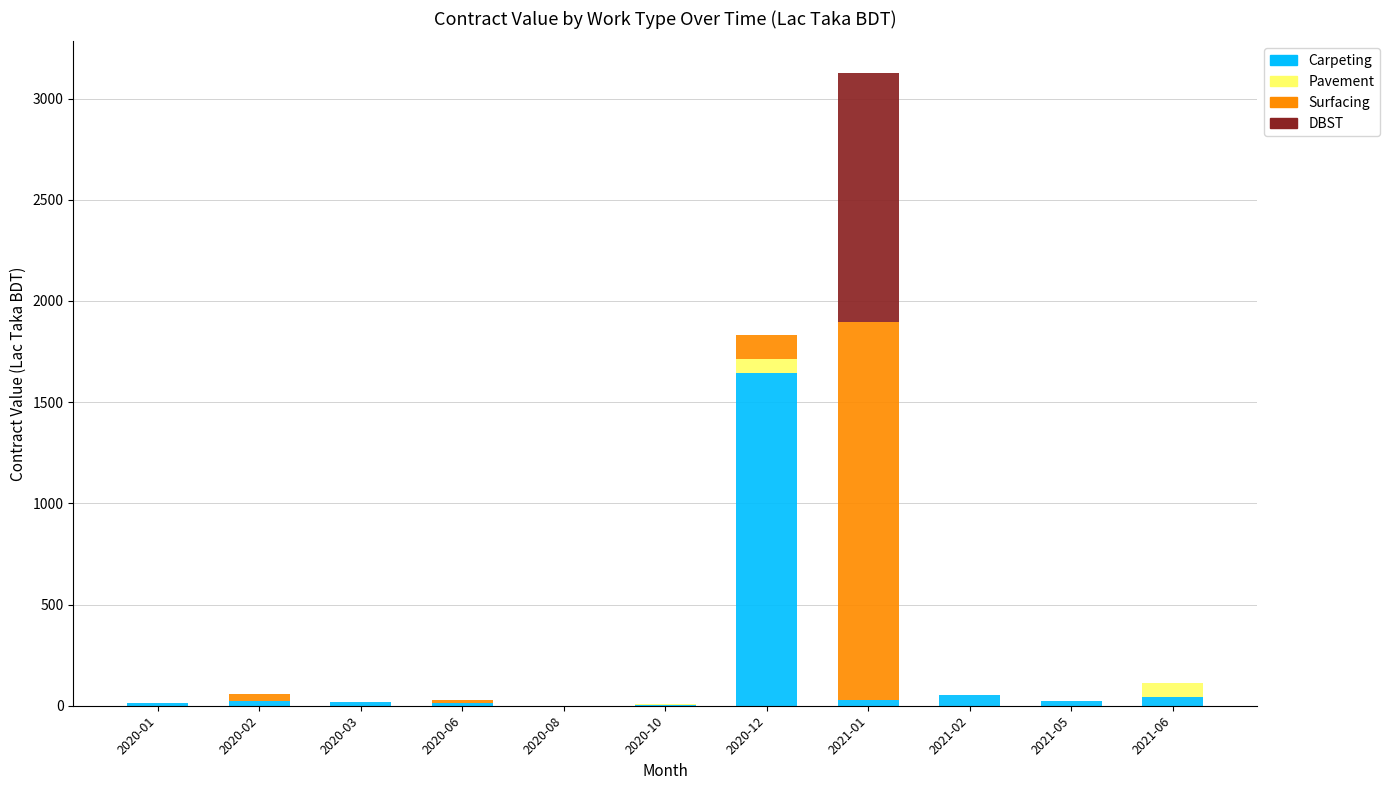

How many categories are shown in the chart?

11